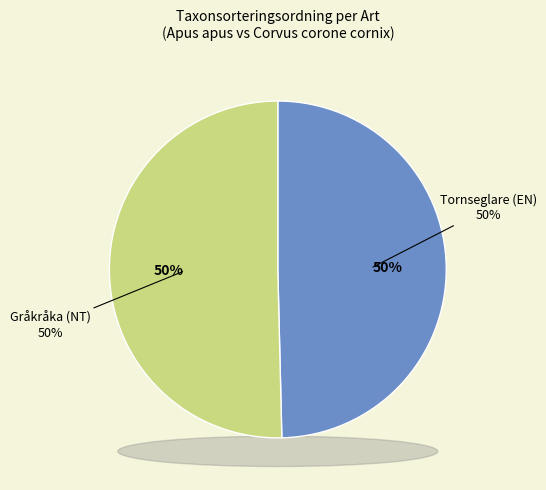

The Gråkråka (NT) slice represents 59% of the pie. True or false?

False